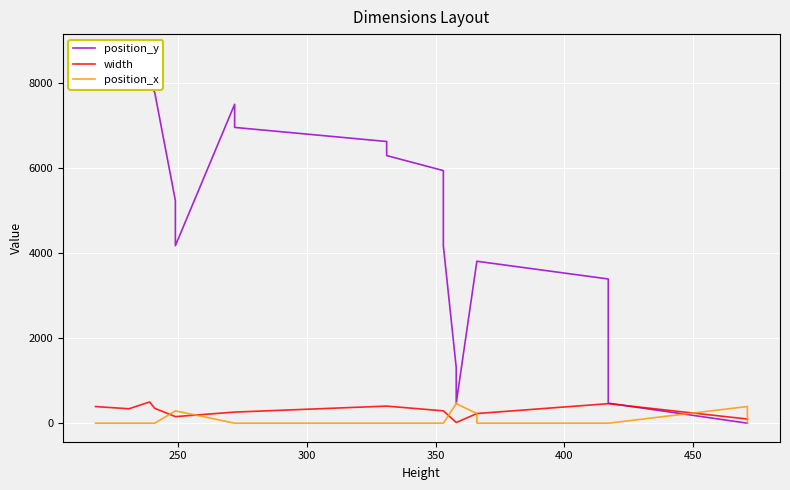

What is the difference between the second highest and minimum values in the width series?

443